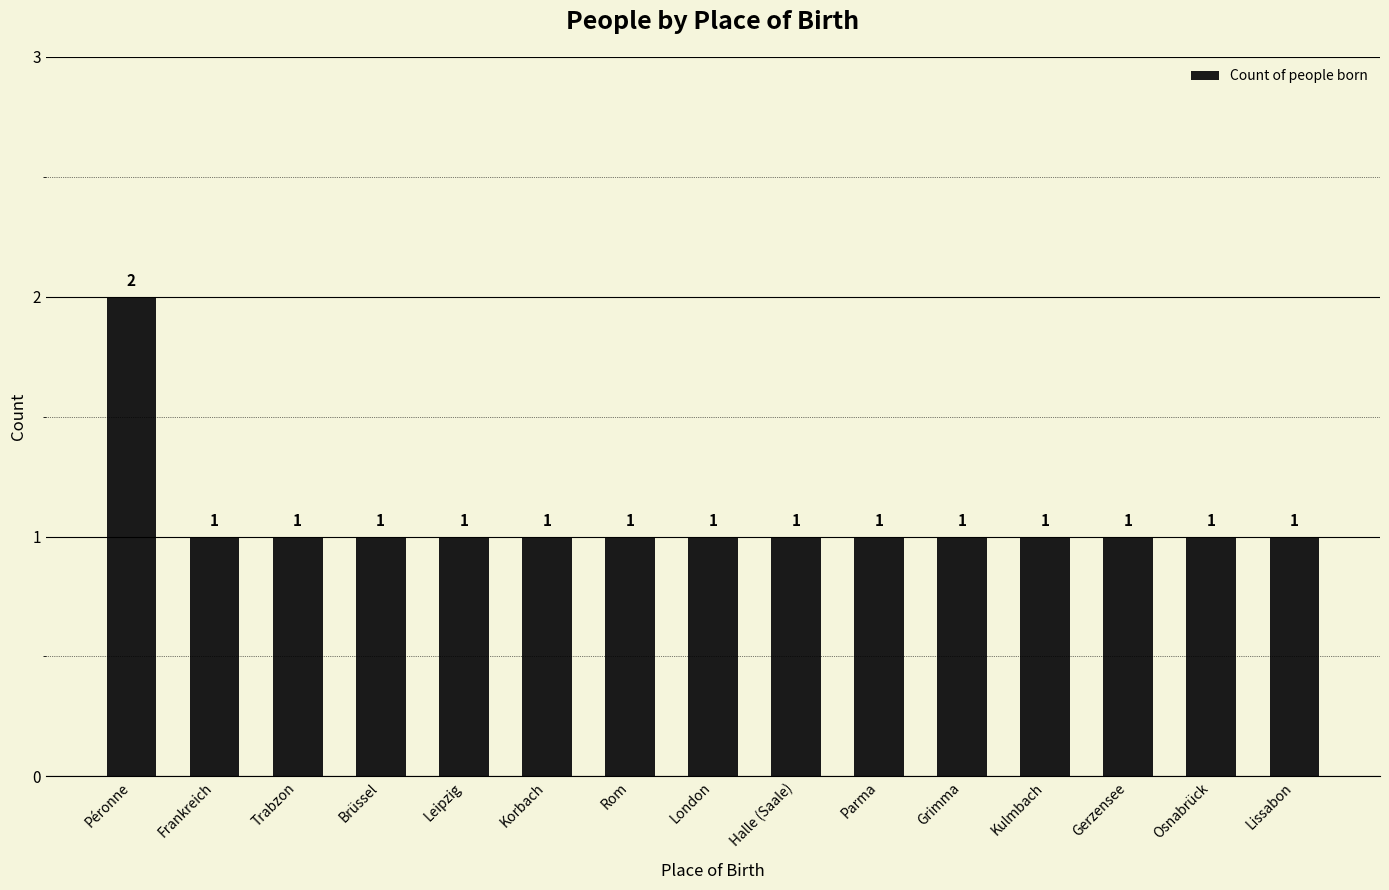

Between Péronne and Trabzon, which is larger?

Péronne